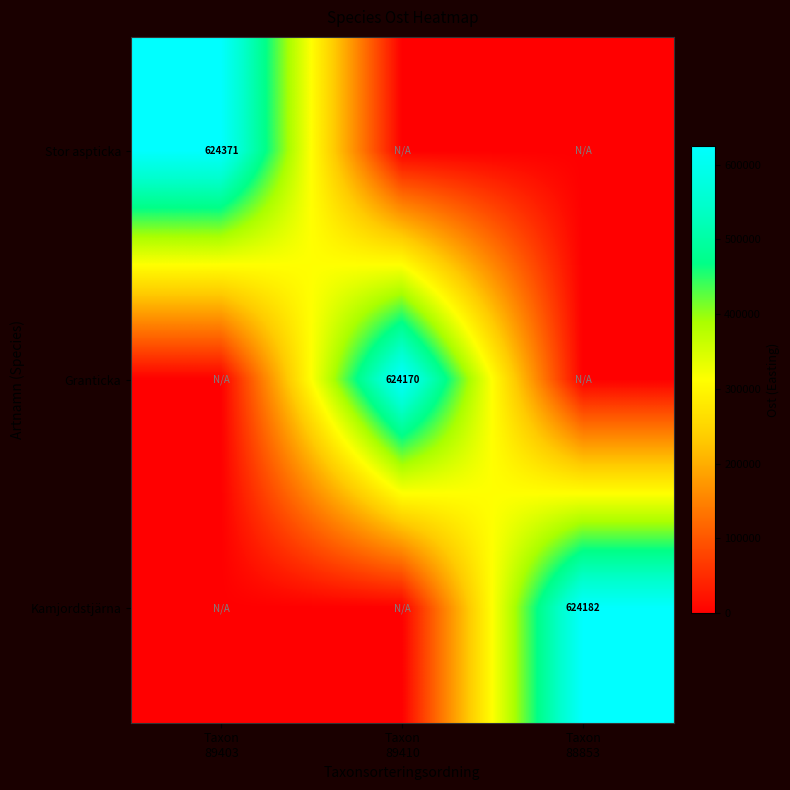

The Stor aspticka series shows 421604.6 at Taxon 89403. True or false?

False